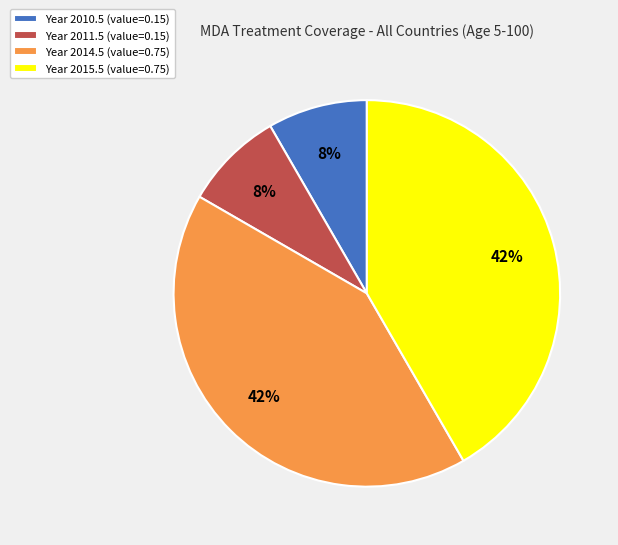

The Year 2015.5 (value=0.75) slice represents 42% of the pie. True or false?

True